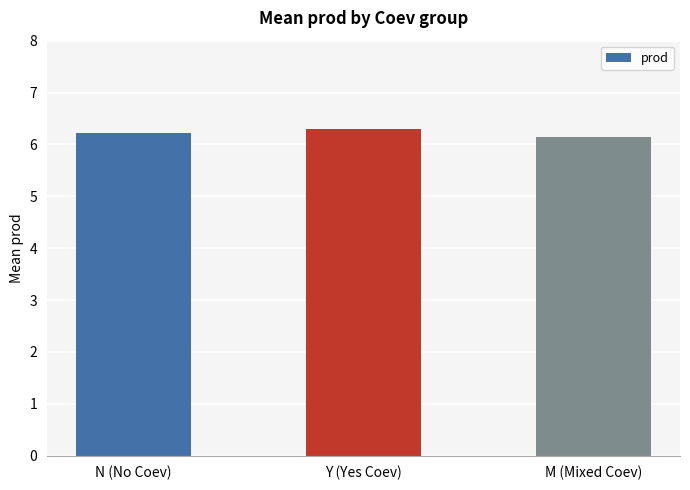

What is the label of the 3rd bar from the right?

N (No Coev)